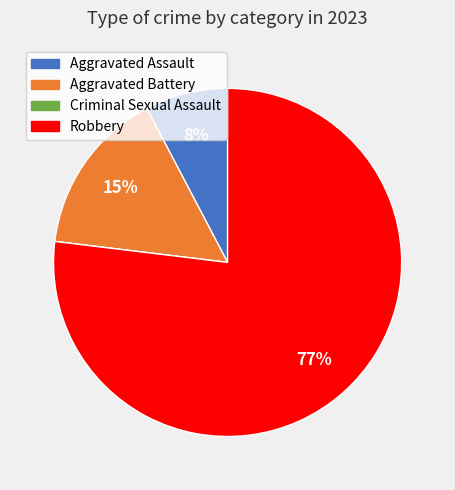

What is the majority slice?

Robbery